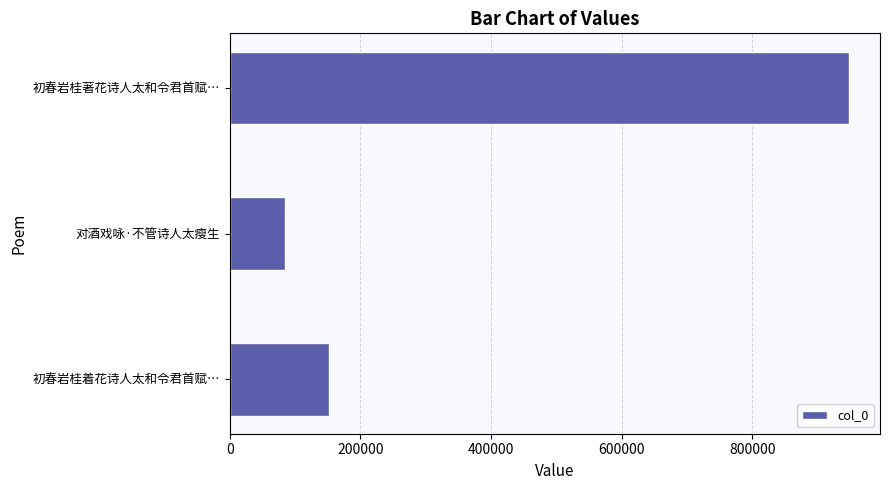

Which category has the lowest value across all series?

对酒戏咏·不管诗人太瘦生